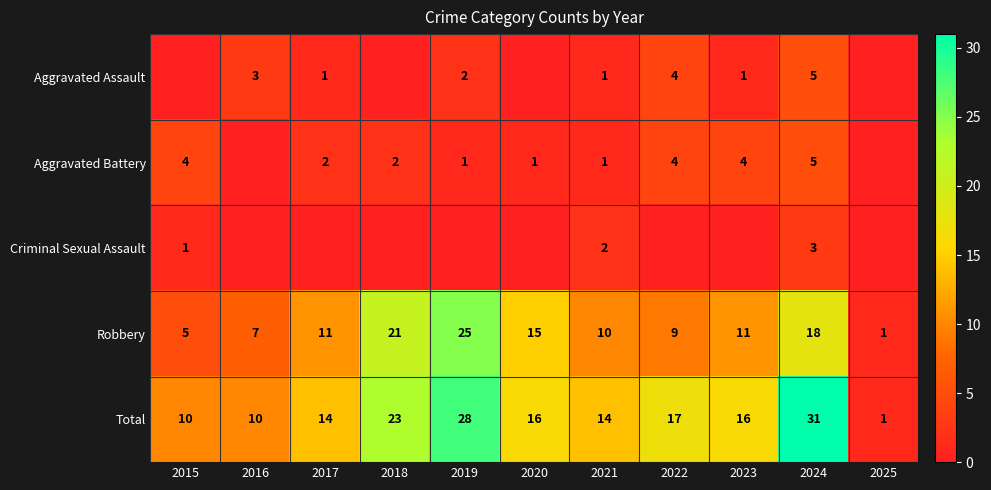

What is the difference between the maximum and minimum values in the Total series?

30